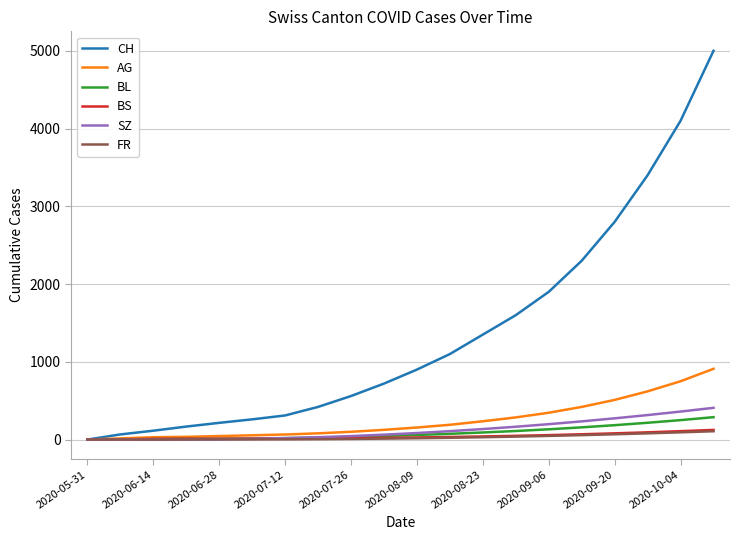

How many series are shown in this chart?

6